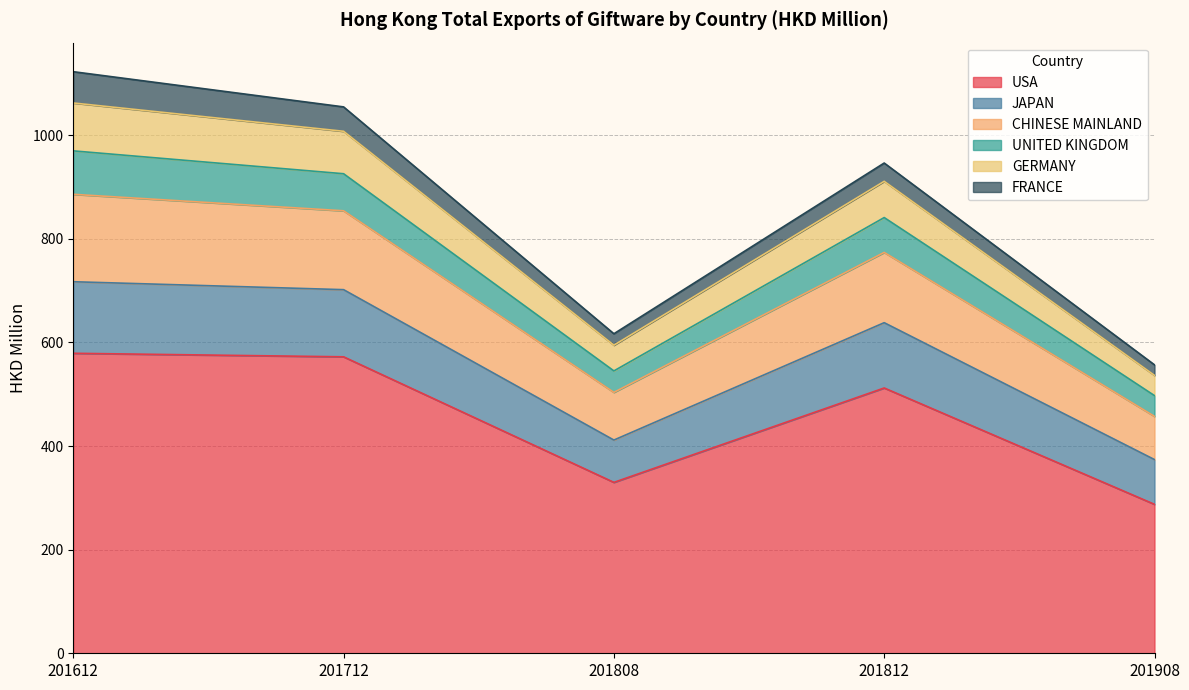

Is it true that USA equals 512.2 at 201812?

True